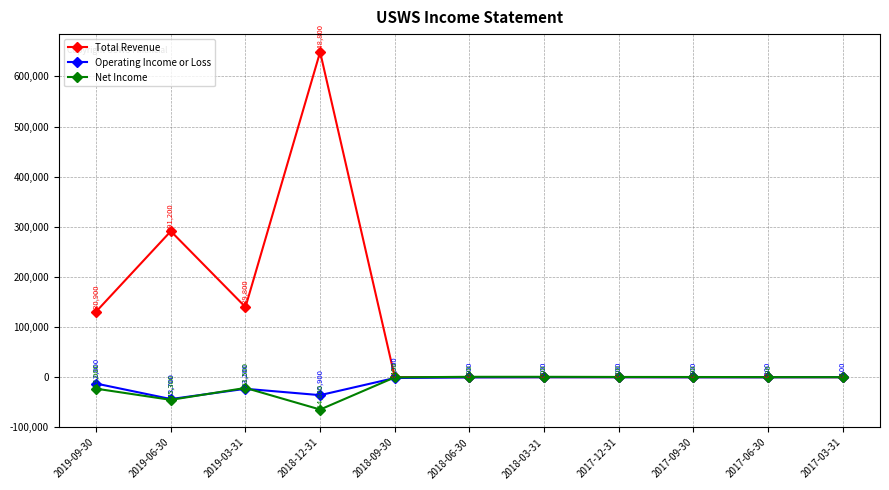

Reading left to right, extract all data points from this chart.

Total Revenue: 130900	291200	139800	648800	0	0	0	0	0	0	0
Operating Income or Loss: -12800	-43700	-23200	-35900	-1700	-500	-200	-200	-300	-300	-100
Net Income: -23000	-45300	-21500	-64600	-400	700	700	400	300	100	0